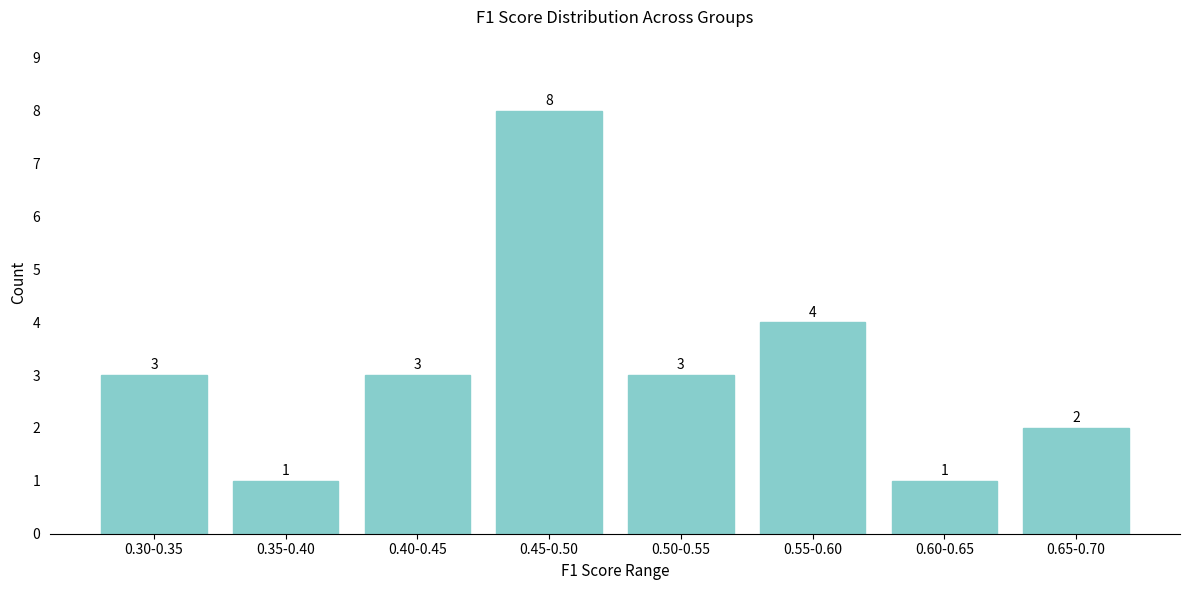

Reading left to right, what are all the values shown in this chart?

0.30-0.35=3	0.35-0.40=1	0.40-0.45=3	0.45-0.50=8	0.50-0.55=3	0.55-0.60=4	0.60-0.65=1	0.65-0.70=2